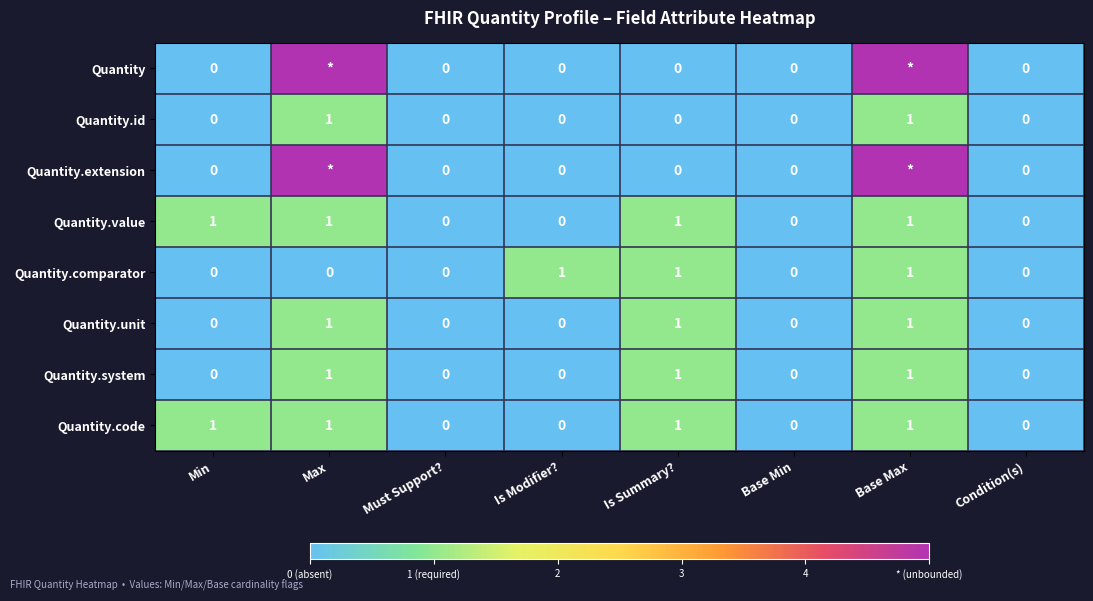

What is the greatest value displayed?

5